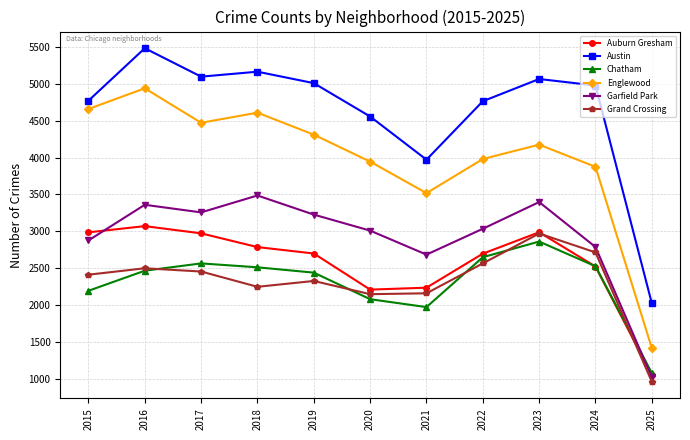

What is the greatest value displayed?

5481